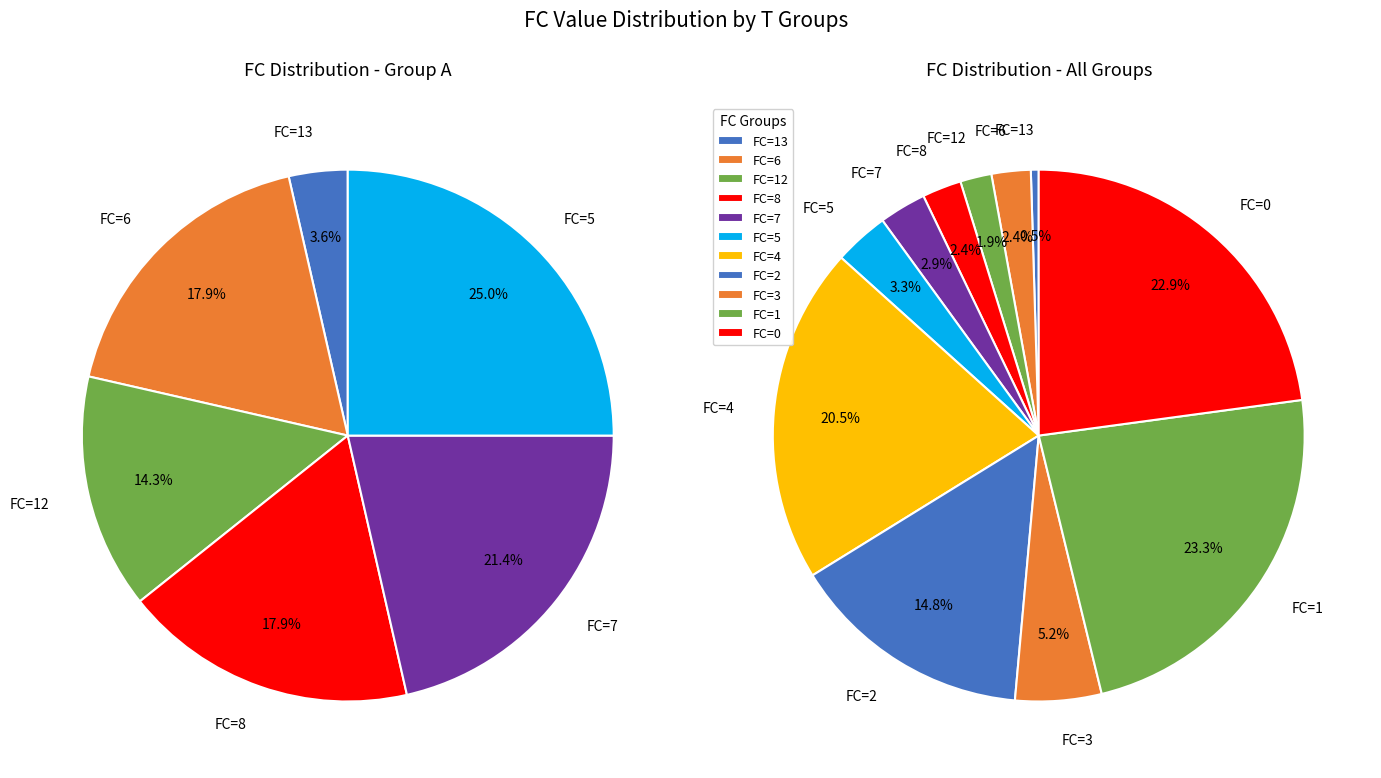

Does 17 represent more than half of the total?

No